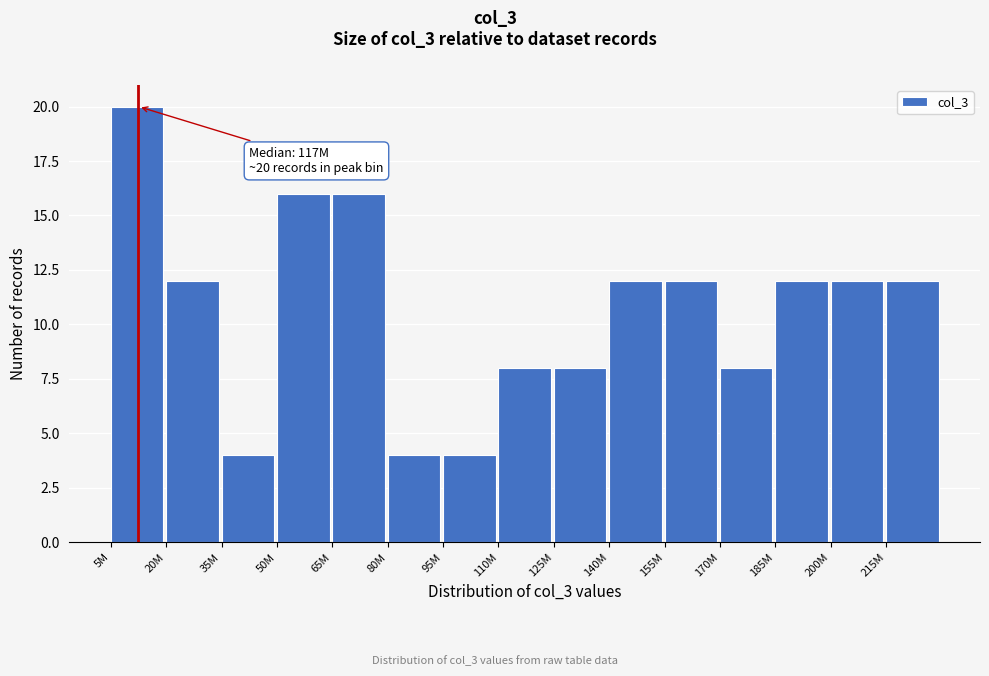

Reading right to left, what are all the values shown in this chart?

215M=12	200M=12	185M=12	170M=8	155M=12	140M=12	125M=8	110M=8	95M=4	80M=4	65M=16	50M=16	35M=4	20M=12	5M=20